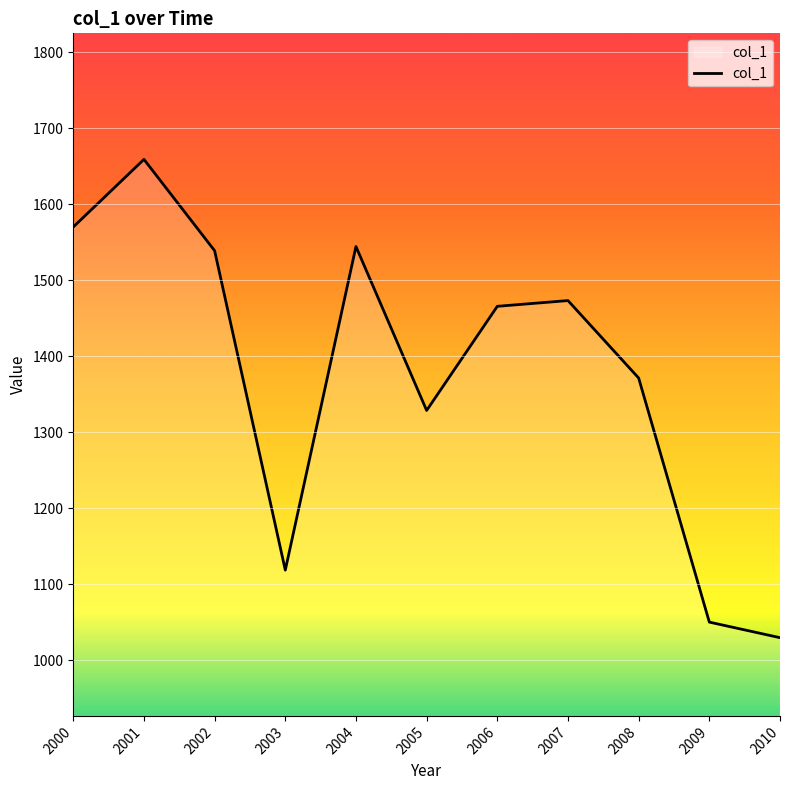

Reading left to right, transcribe all the data shown in this chart.

2000=1569.9	2001=1658.9	2002=1538.7	2003=1118.3	2004=1544.2	2005=1328.5	2006=1465.5	2007=1473.1	2008=1371.1	2009=1049.9	2010=1029.4